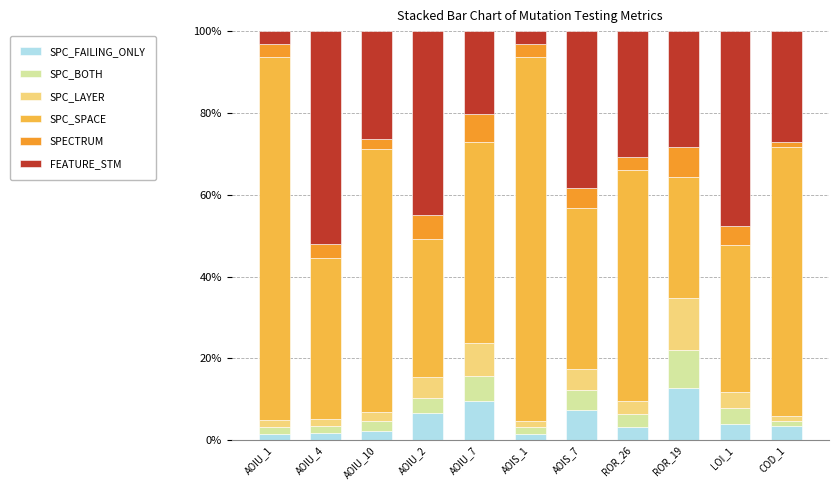

Rank the categories by SPC_LAYER value from highest to lowest.

ROR_19, AOIU_7, AOIU_2, AOIS_7, LOI_1, ROR_26, AOIU_10, AOIU_4, AOIU_1, AOIS_1, COD_1